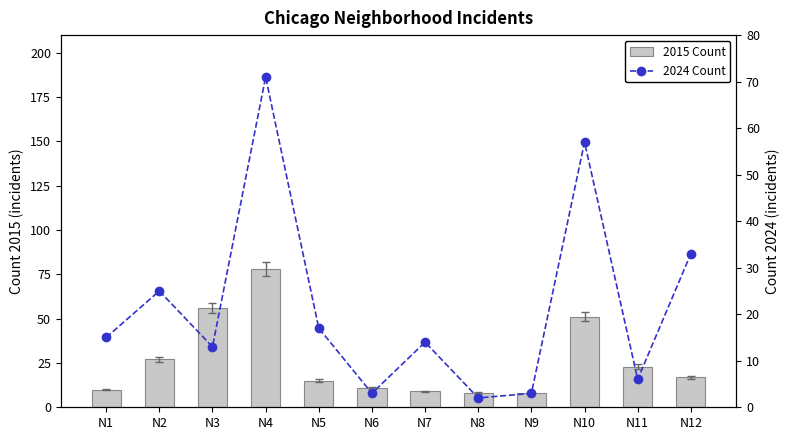

At which label does 2015 Count first exceed 17?

N2